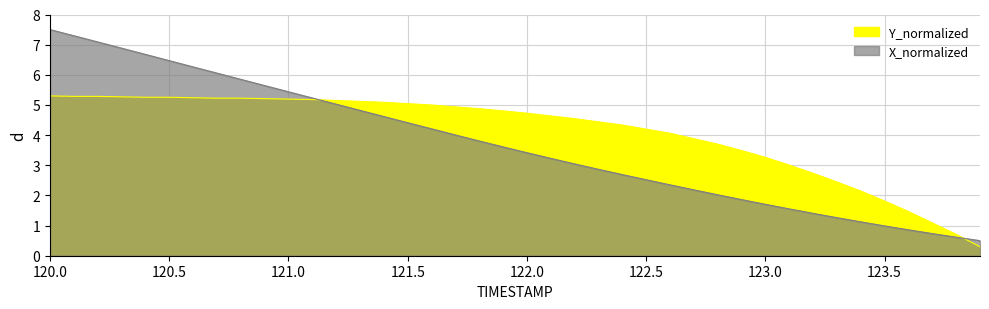

What is the value of the X_normalized point at the 36th from the left?

1.0